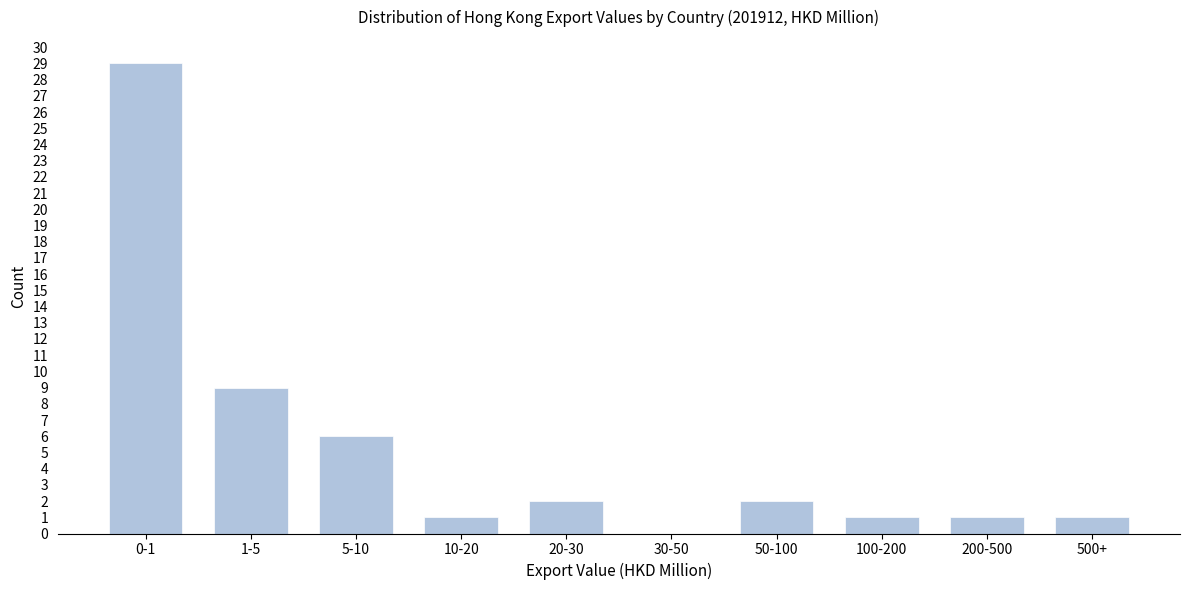

Reading left to right, transcribe all the data shown in this chart.

0-1=29	1-5=9	5-10=6	10-20=1	20-30=2	30-50=0	50-100=2	100-200=1	200-500=1	500+=1